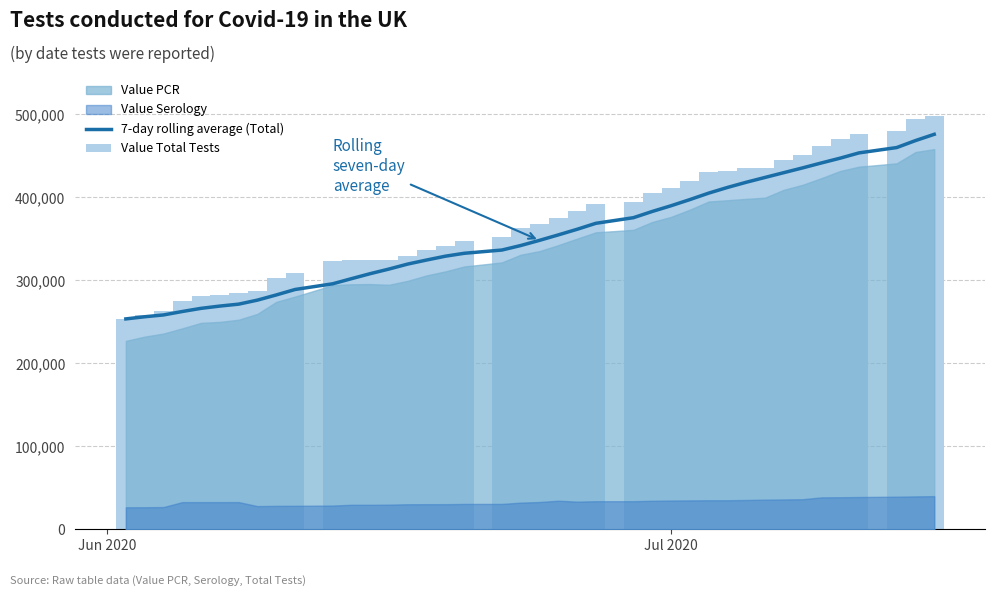

Are the bars grouped side by side (vs. stacked)?

Yes